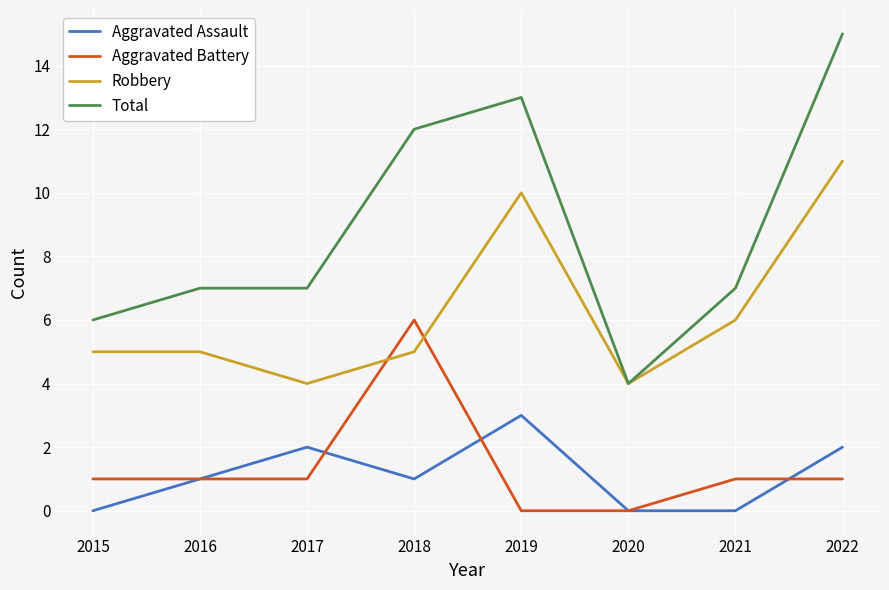

True or false: Robbery and Aggravated Assault intersect in this chart.

False